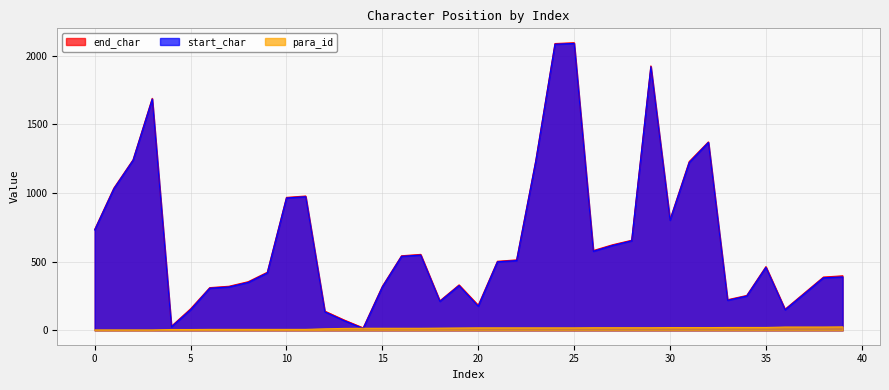

The end_char series shows 735 at 0. True or false?

True